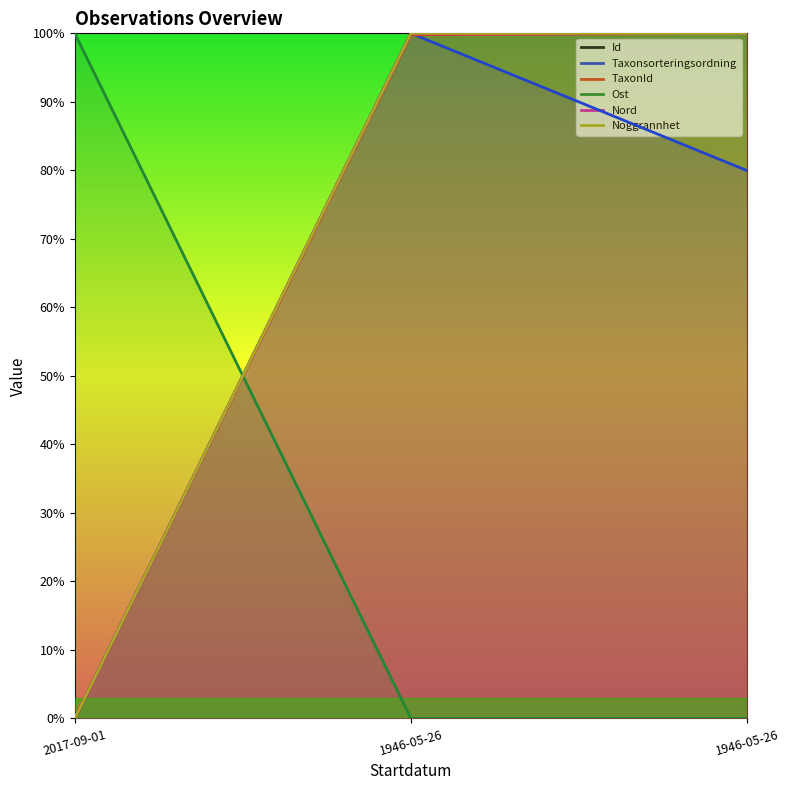

Is it true that Nord equals 55.8 at 1946-05-26?

False